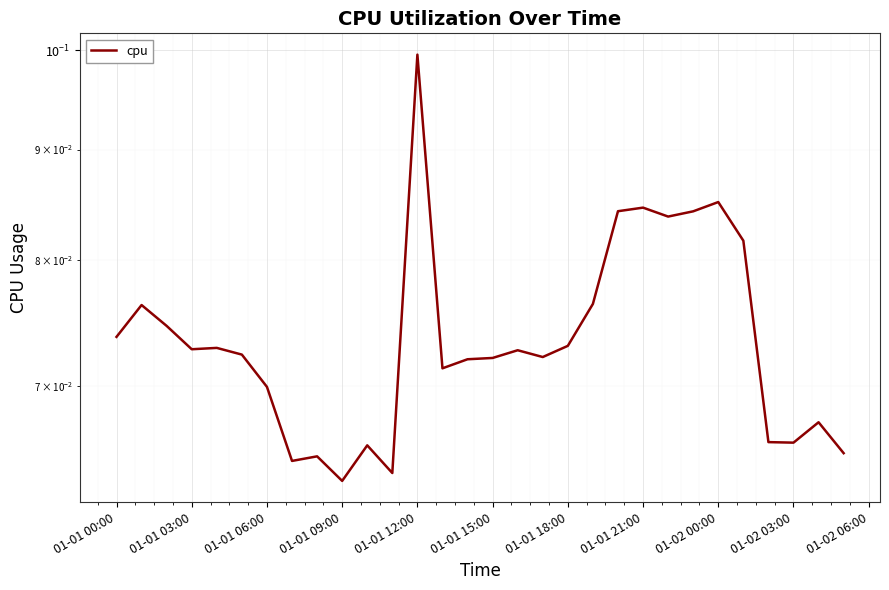

Is it true that the value at 16 is 0.1?

False